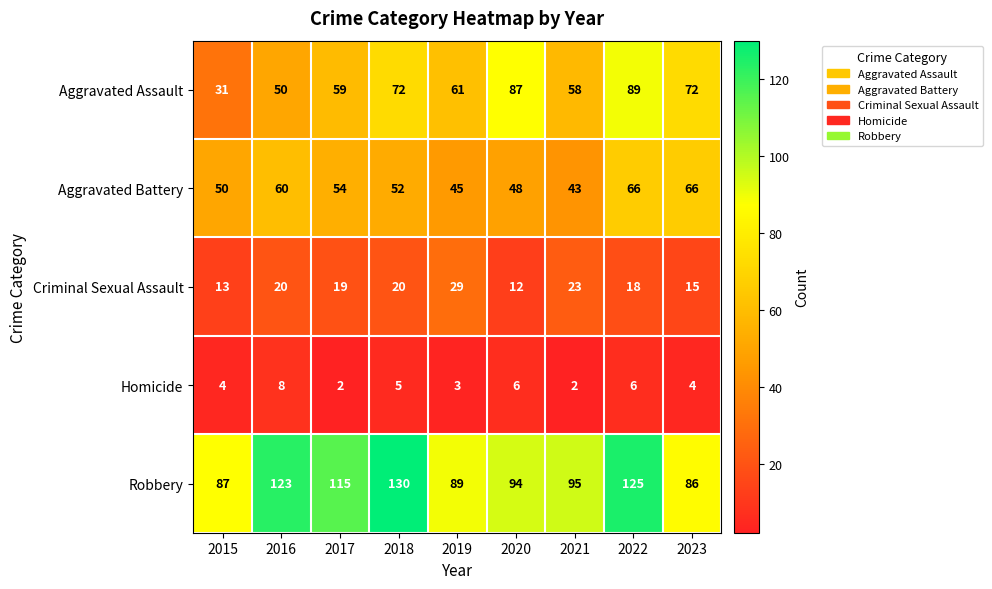

How many distinct data groups are displayed?

5